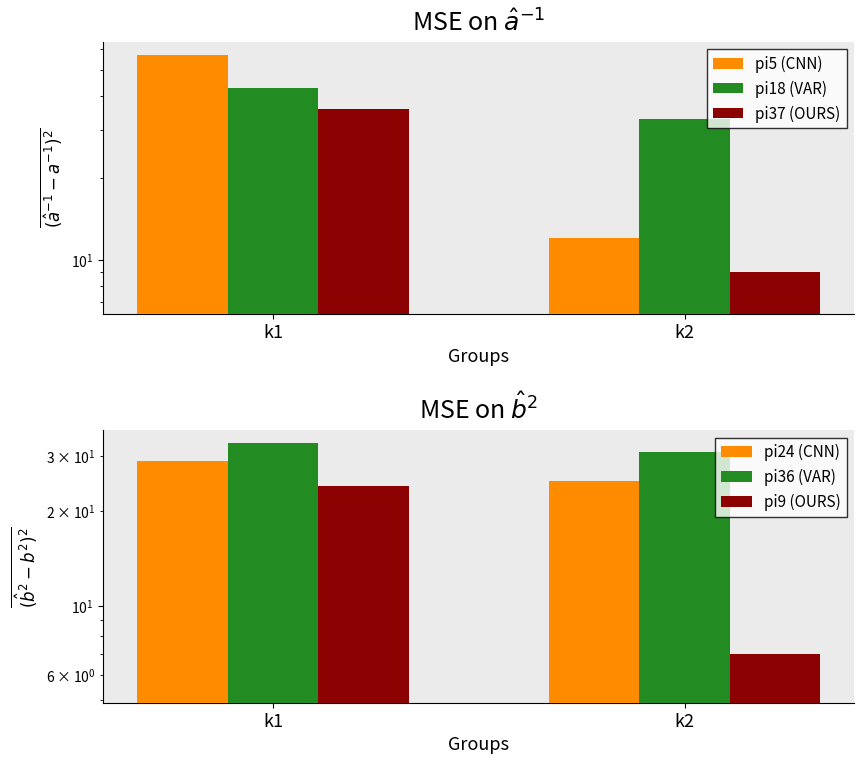

What is the value of the pi5 bar at the 1st from the left?

57